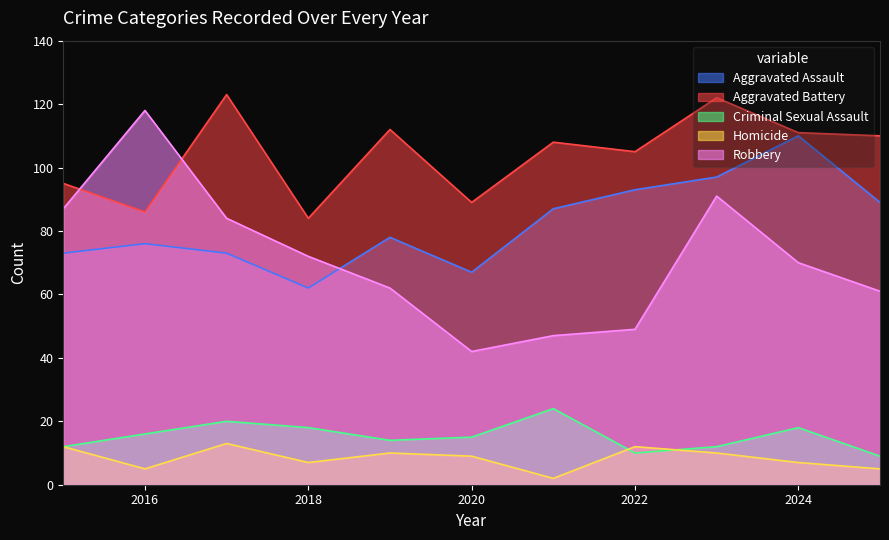

Reading left to right, extract all data points from this chart.

Aggravated Assault: 2015=73	2016=76	2017=73	2018=62	2019=78	2020=67	2021=87	2022=93	2023=97	2024=110	2025=89
Aggravated Battery: 2015=95	2016=86	2017=123	2018=84	2019=112	2020=89	2021=108	2022=105	2023=122	2024=111	2025=110
Criminal Sexual Assault: 2015=12	2016=16	2017=20	2018=18	2019=14	2020=15	2021=24	2022=10	2023=12	2024=18	2025=9
Homicide: 2015=12	2016=5	2017=13	2018=7	2019=10	2020=9	2021=2	2022=12	2023=10	2024=7	2025=5
Robbery: 2015=87	2016=118	2017=84	2018=72	2019=62	2020=42	2021=47	2022=49	2023=91	2024=70	2025=61